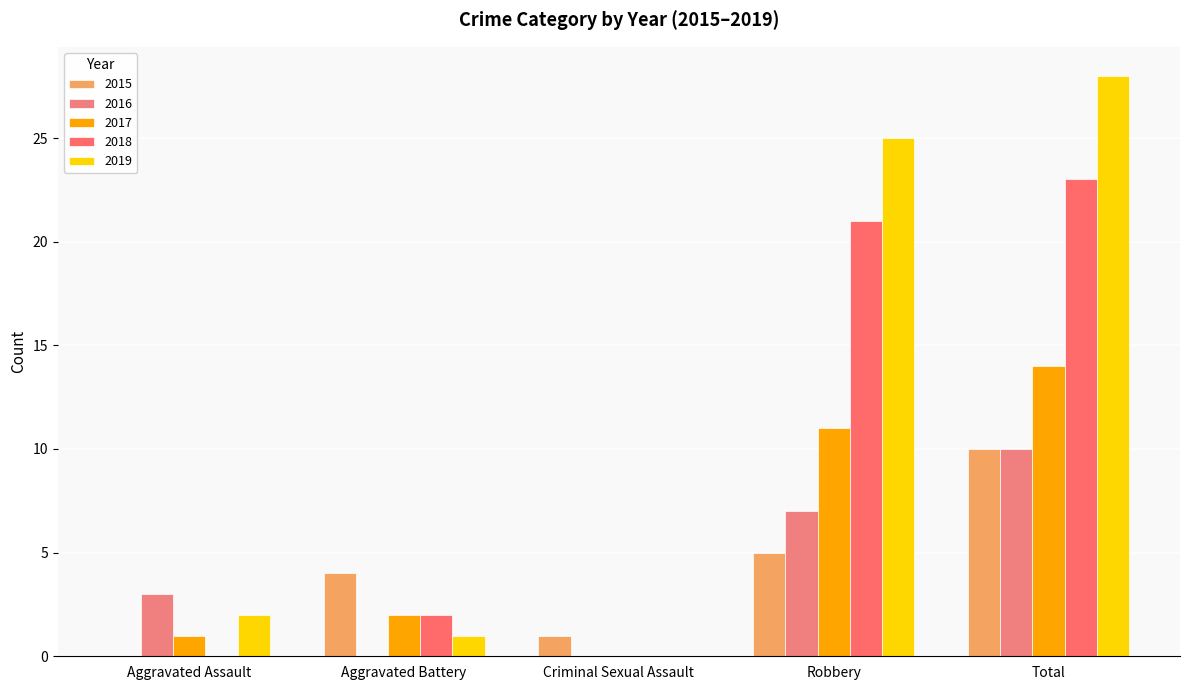

At how many categories does at least one series exceed 21?

2